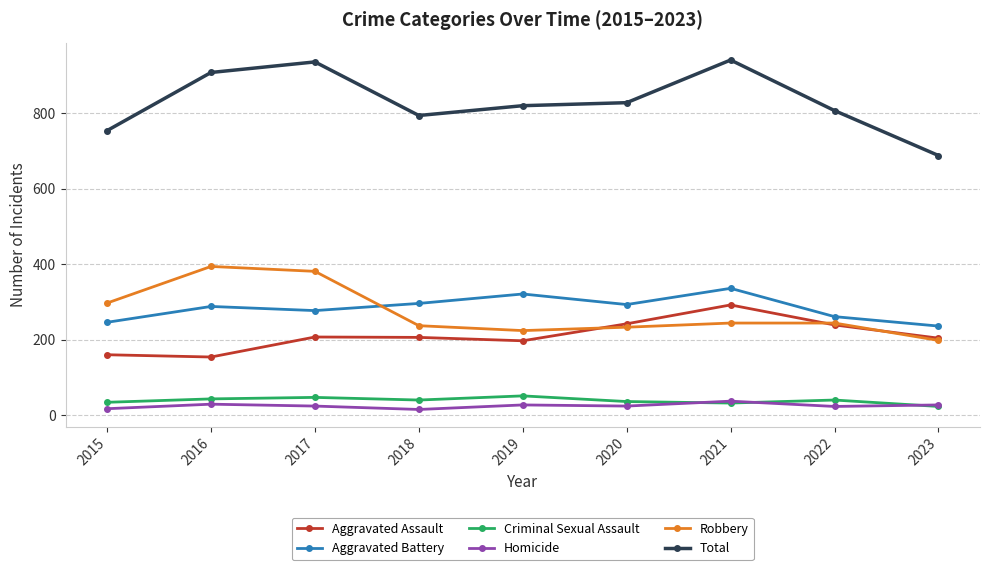

What is the value of the Aggravated Assault point at the 2nd from the left?

154